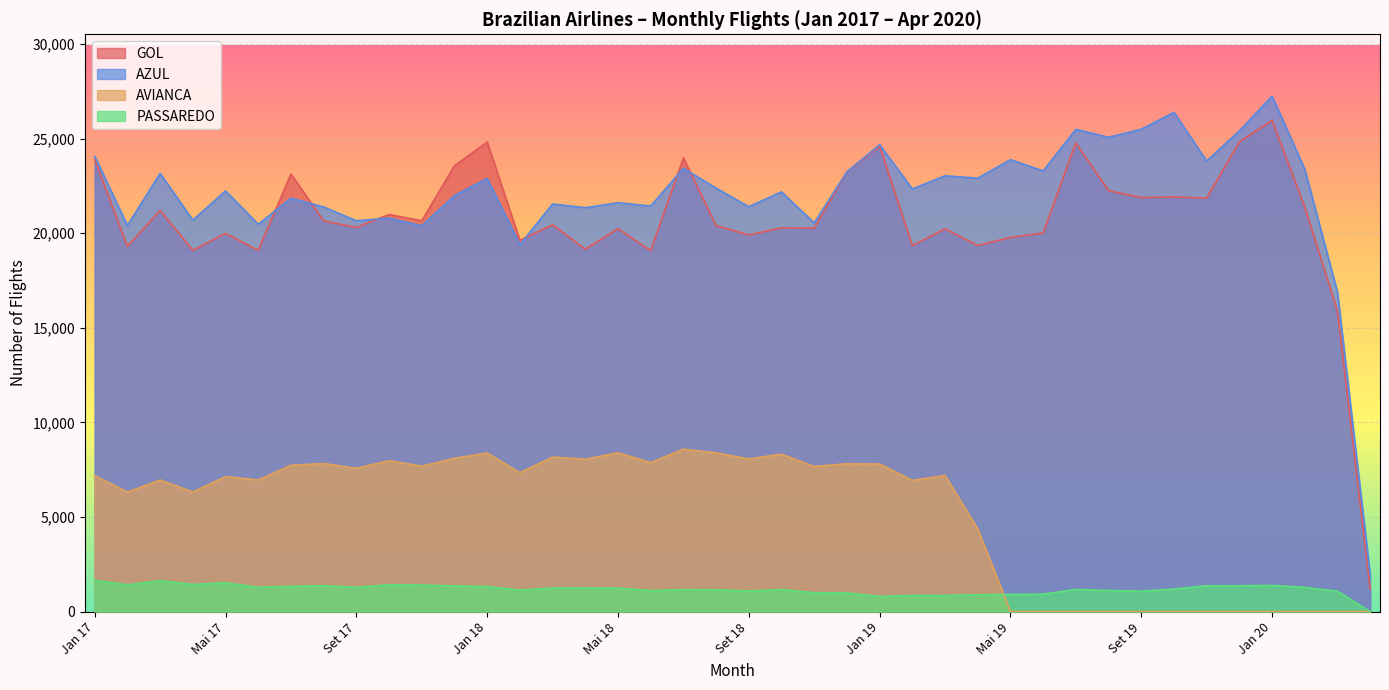

At how many categories does at least one series exceed 26421?

1